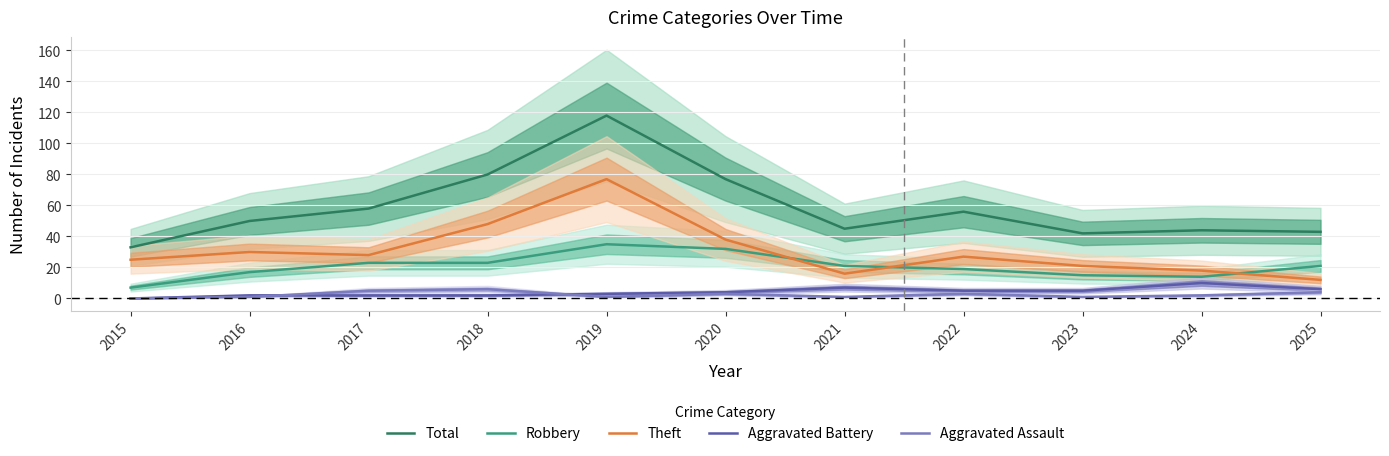

Which category has the highest value in the Robbery series?

2019